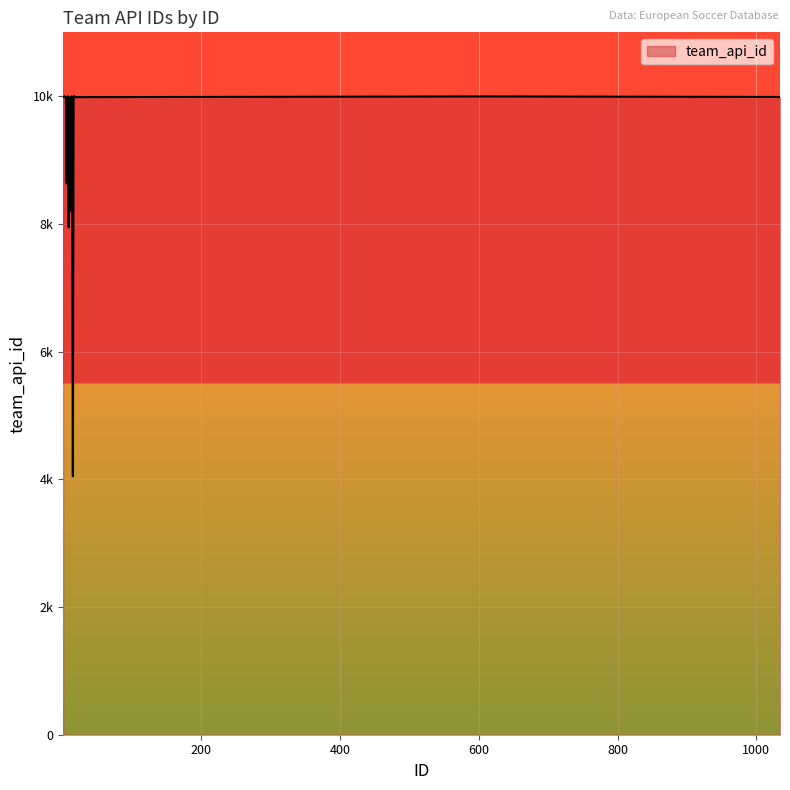

What is the difference between the second highest and second lowest values?

2053